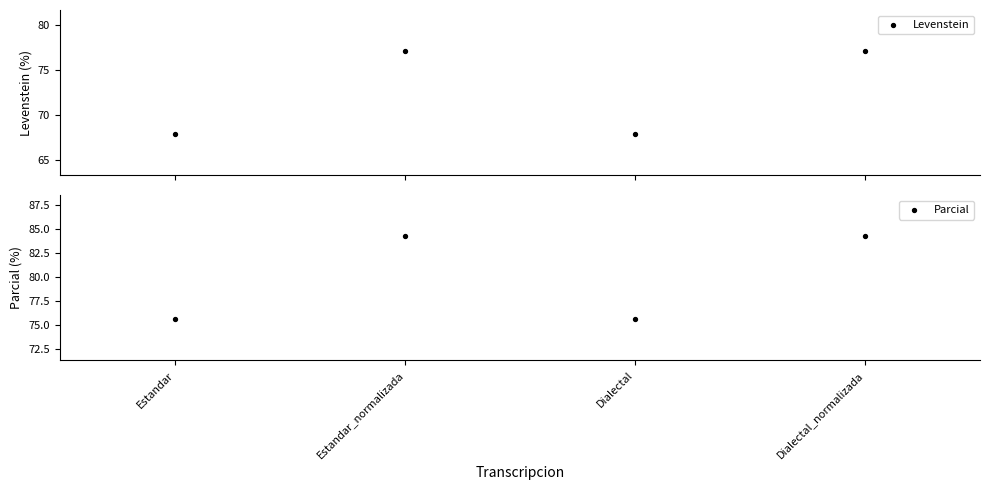

Which series has the largest total across all categories?

Parcial